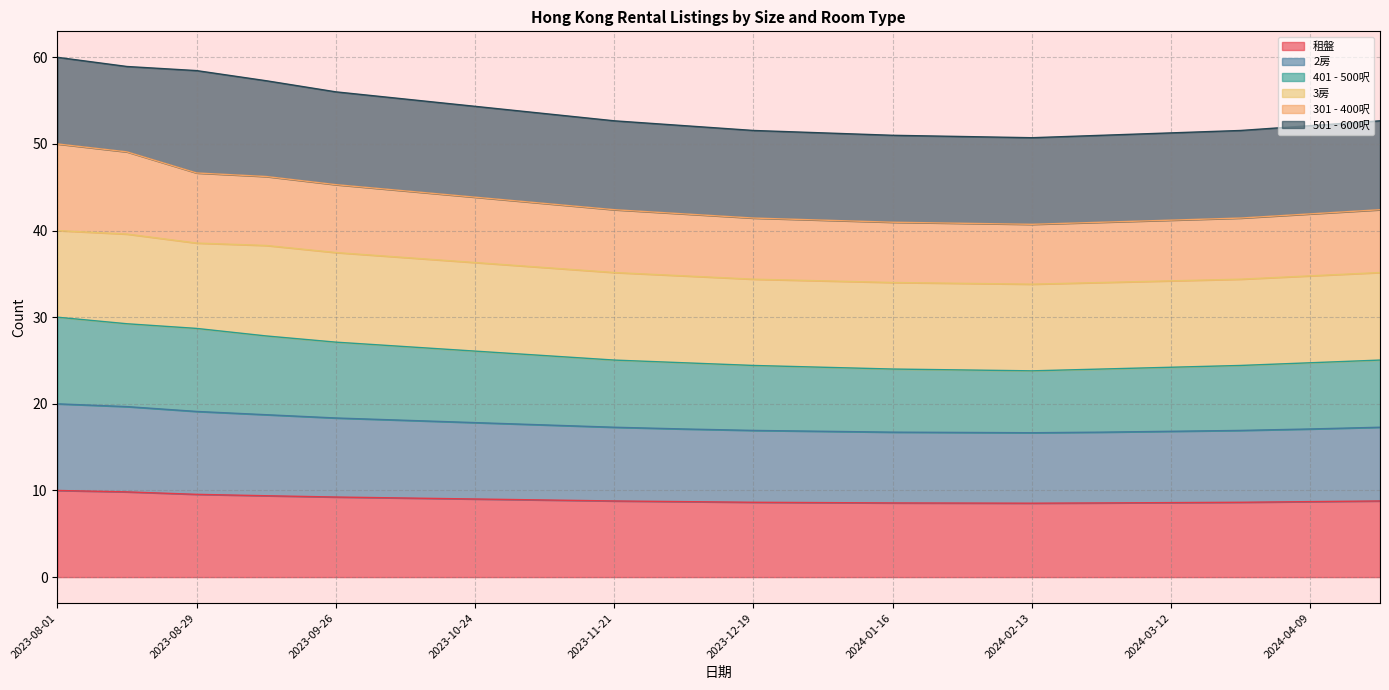

At which label is 401 - 500呎 closest to 26?

2023-10-24